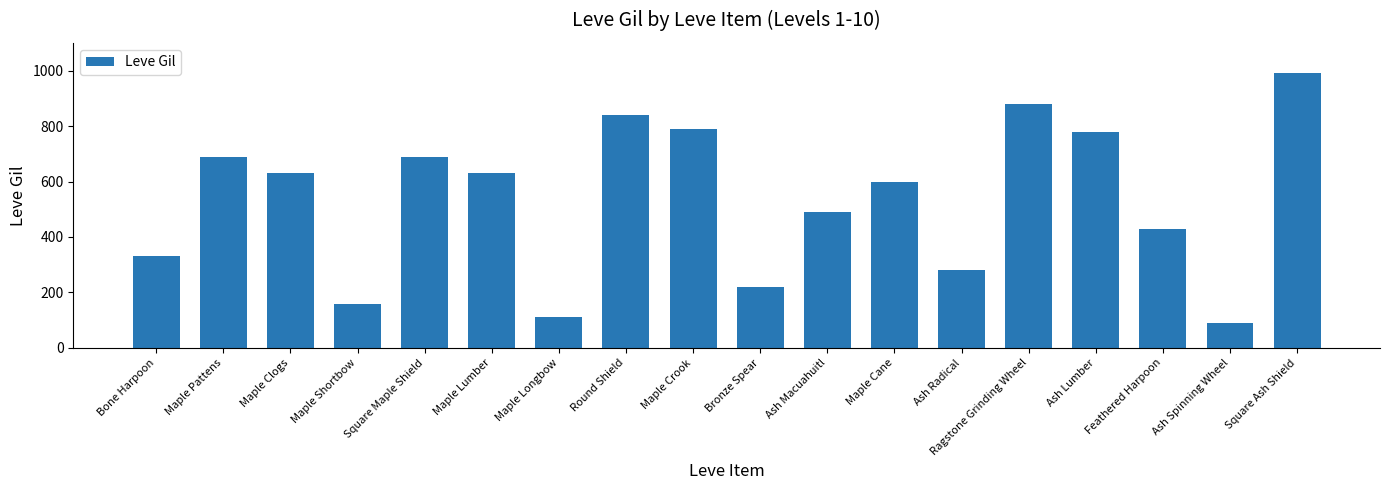

Approximately how many times larger is the value at Maple Clogs compared to Ash Radical?

2.2